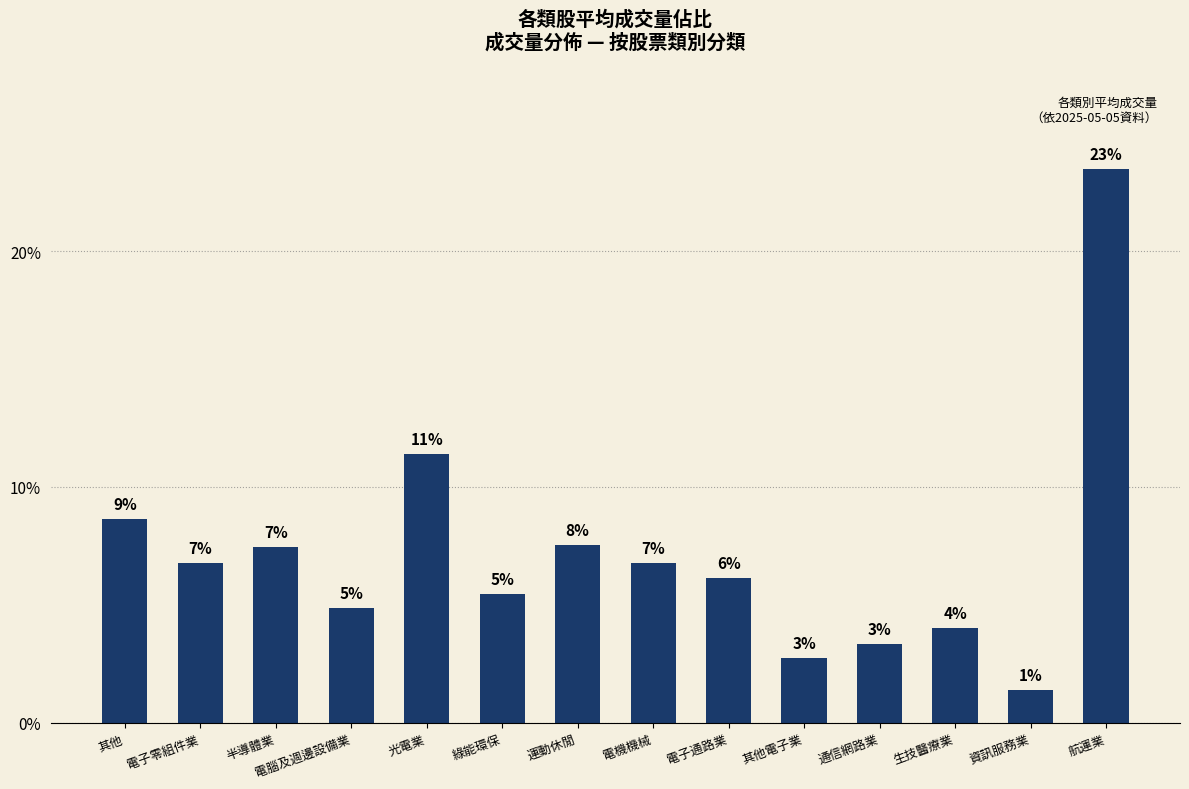

What is the average value?

7.1